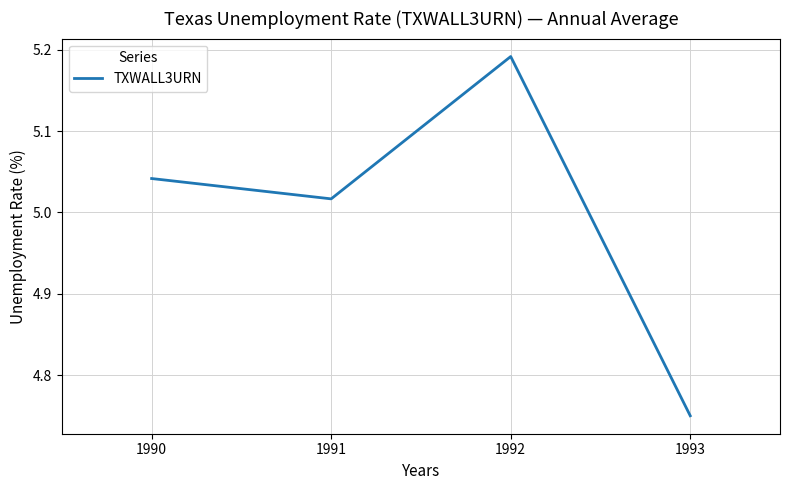

At which category does the chart reach its peak across all series?

1992